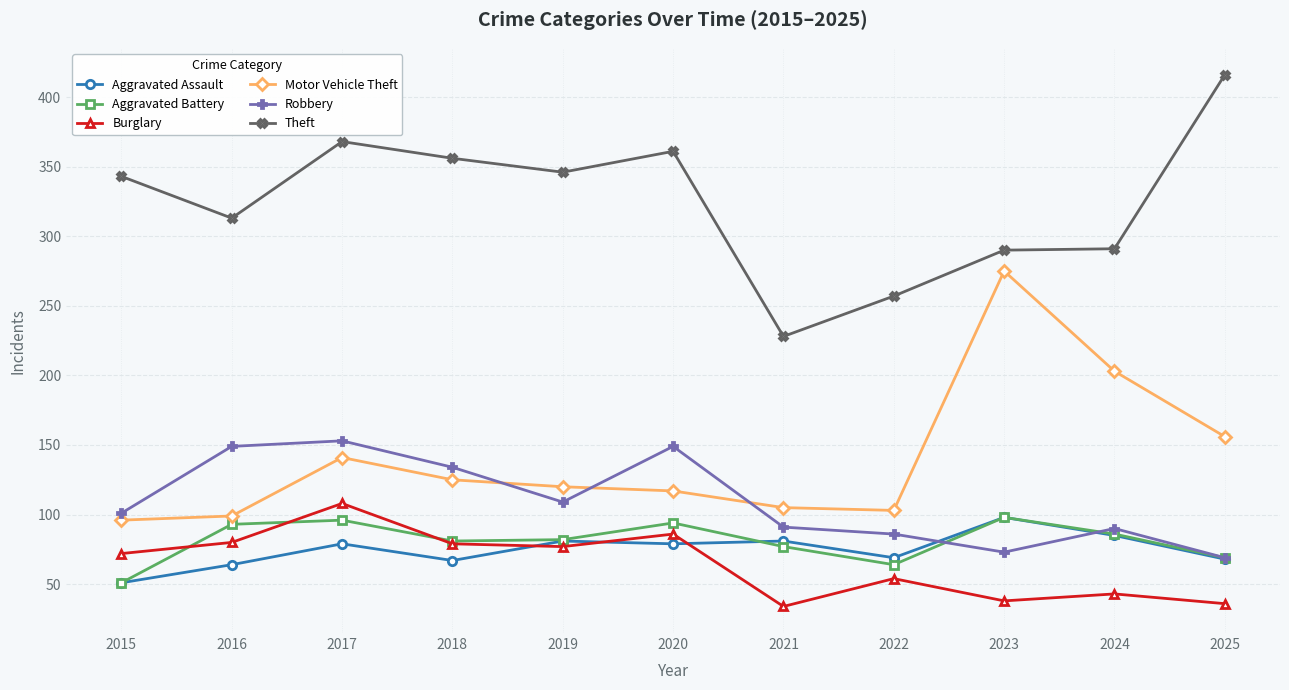

At which label does Aggravated Battery first exceed 82?

2016